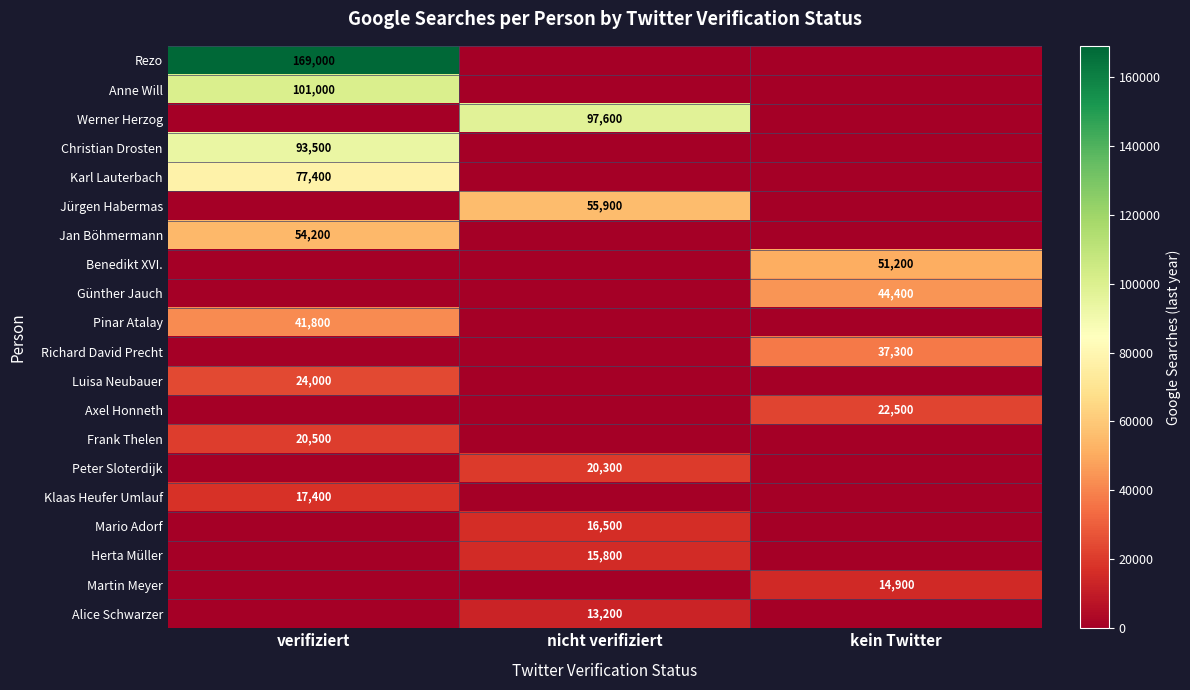

The Martin Meyer series shows 14900 at kein Twitter. True or false?

True